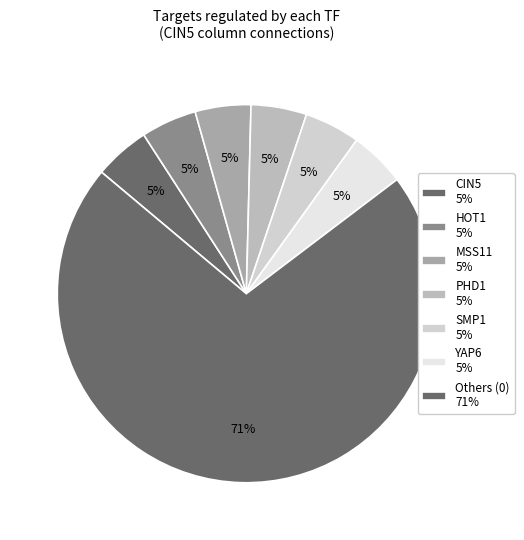

How many slices are in this pie chart?

7